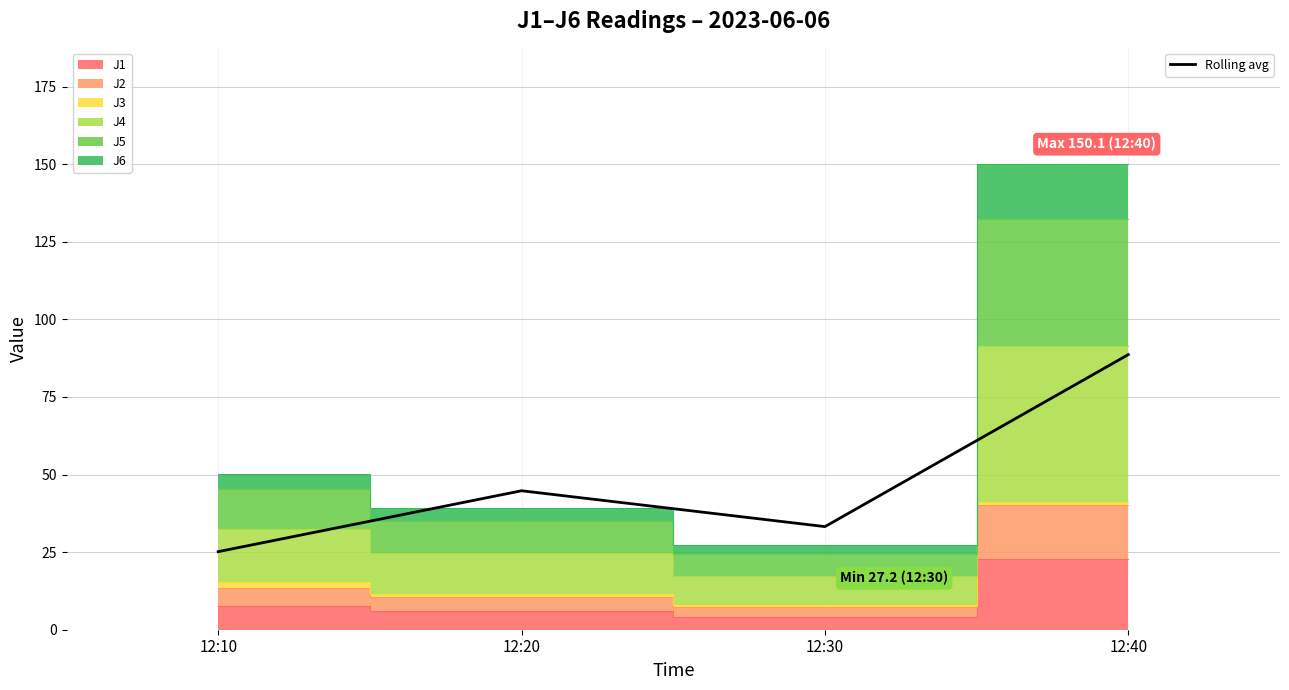

Reading left to right, what are all the values shown in this chart?

12:10=25.2	12:20=44.8	12:30=33.2	12:40=88.7